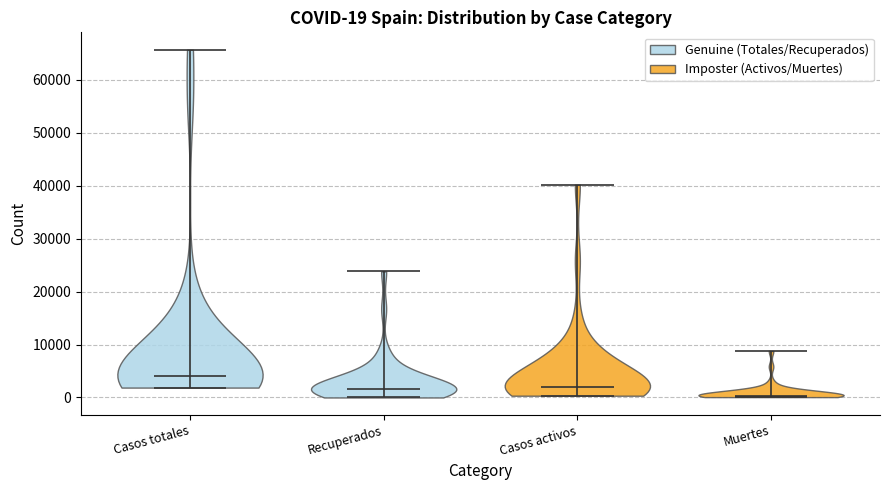

Which violin has the highest median line?

Casos totales